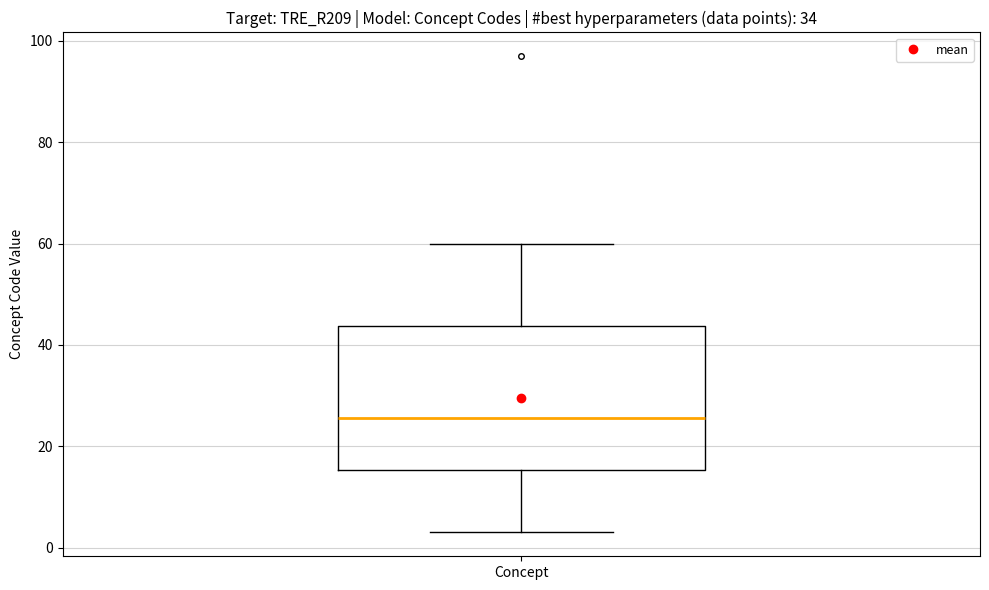

Read this box plot against the y-axis: the position of the median line, the range covered by the box, and the ends of both whiskers. The values are not printed on the chart, so give them approximately, as read against the axis.

median 26, box 16 to 44, whiskers 4 to 60